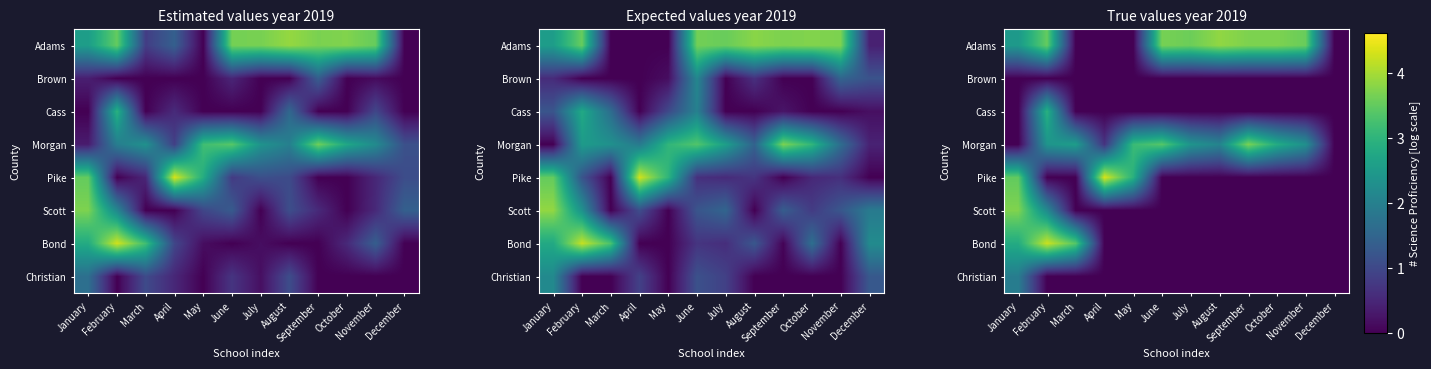

List the labels in order of Christian value, smallest first.

February, March, April, May, June, July, August, September, October, November, December, January